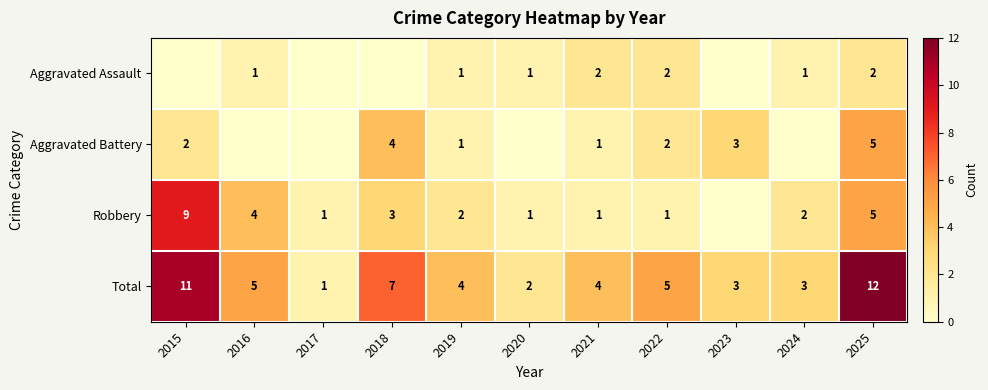

Is it true that Aggravated Battery equals 1 at 2021?

True